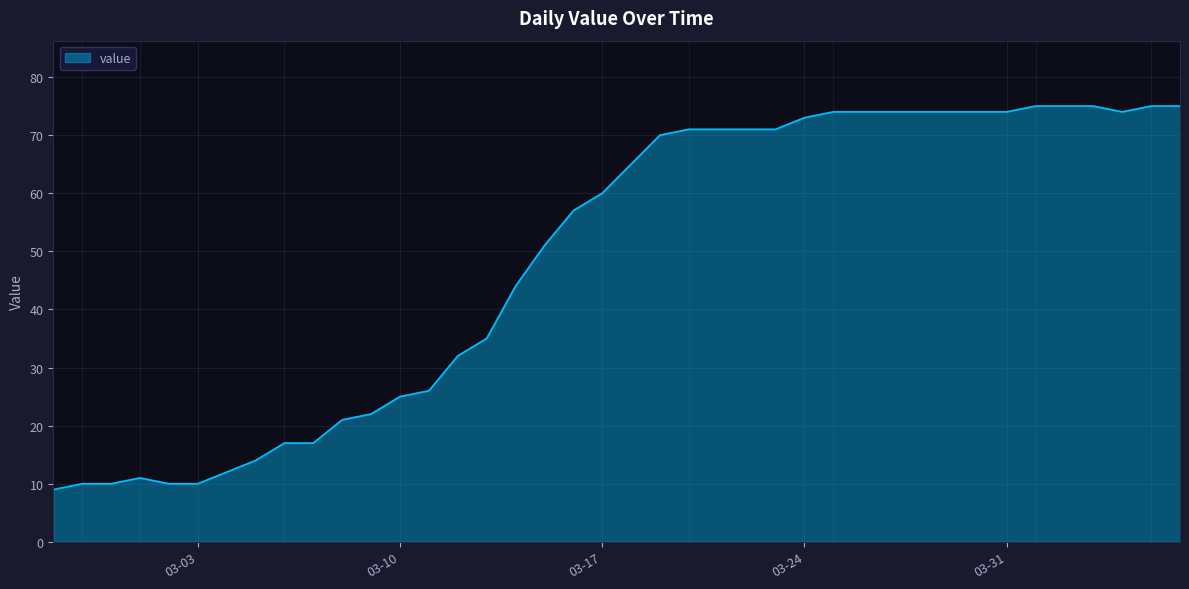

Does the chart have visible grid lines?

Yes